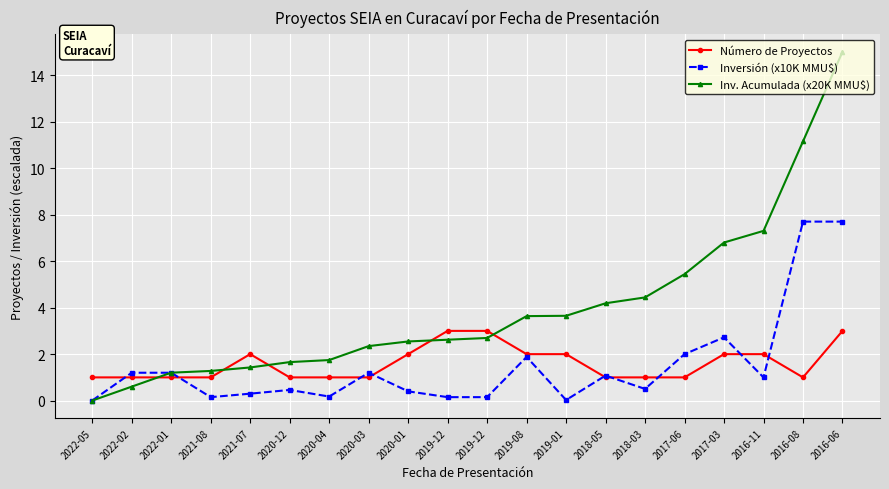

Is the value of Inv. Acumulada (x20K MMU$) at 2018-05 greater than the value of Número de Proyectos at 2018-03?

Yes